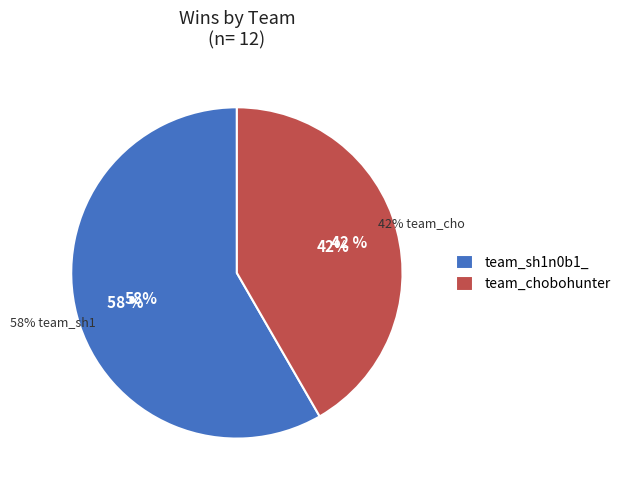

What is the largest slice in the pie chart?

team_sh1n0b1_